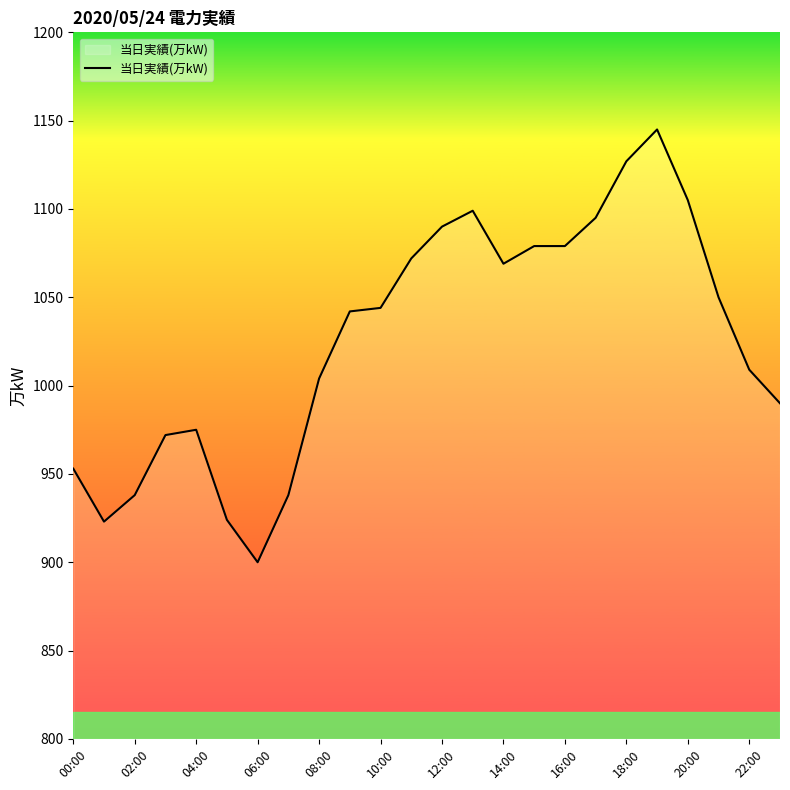

What is the difference between the maximum and minimum values?

245